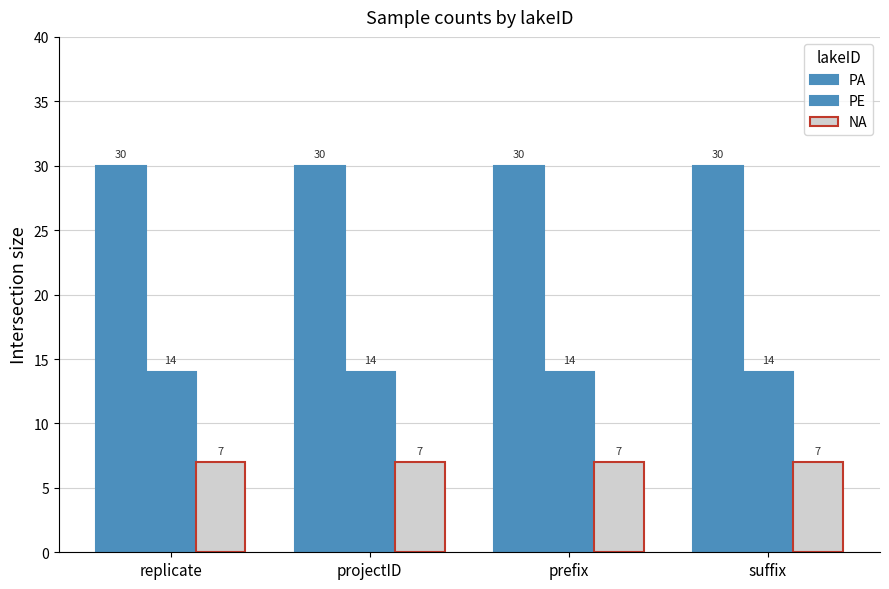

Count the number of categories in the chart.

4